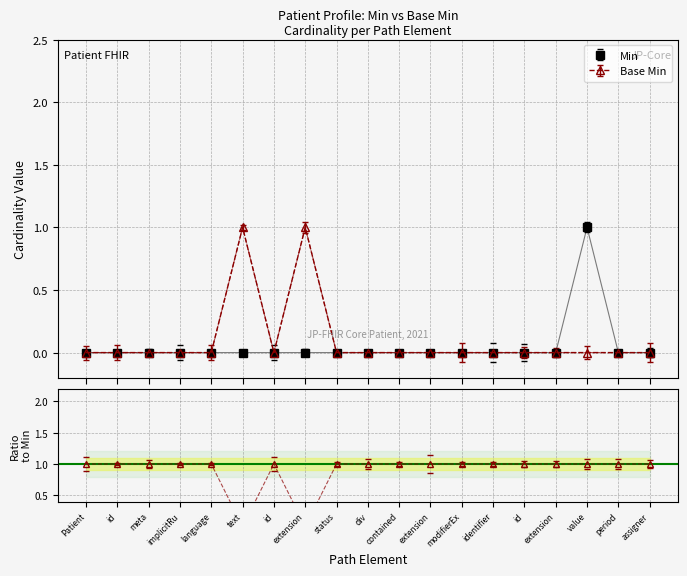

True or false: Base Min and Min intersect in this chart.

False